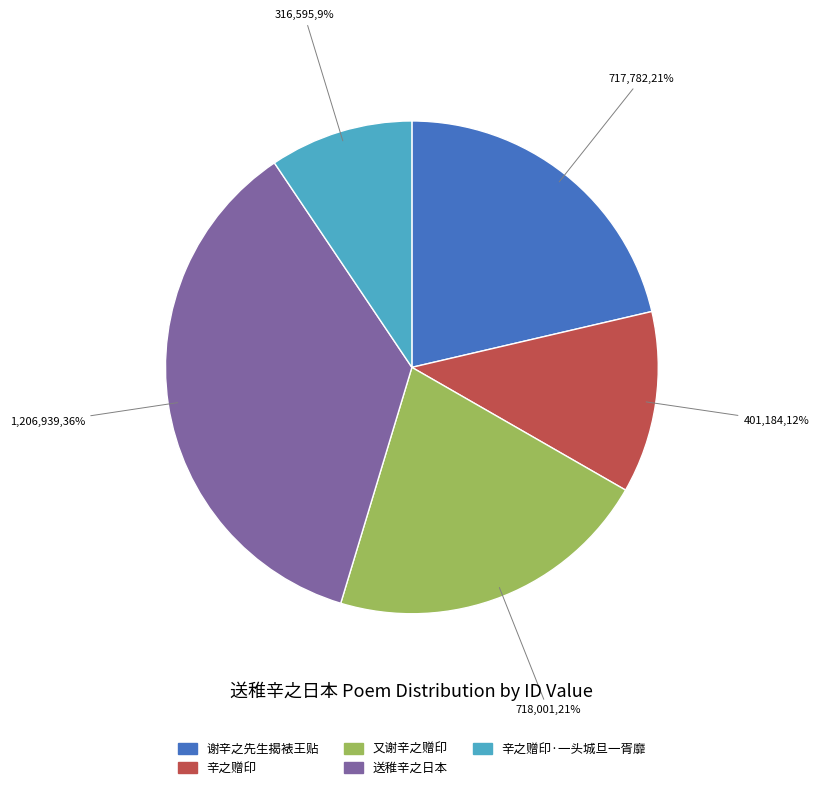

To the nearest percent, what is the average slice percentage?

20%